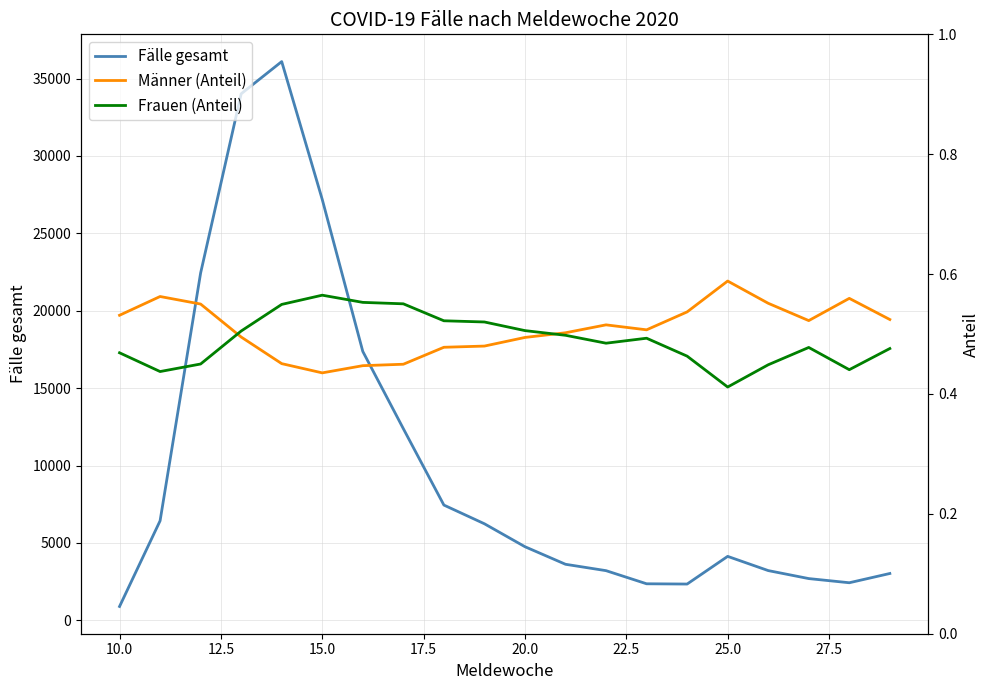

What is the maximum value for Fälle gesamt?

36096